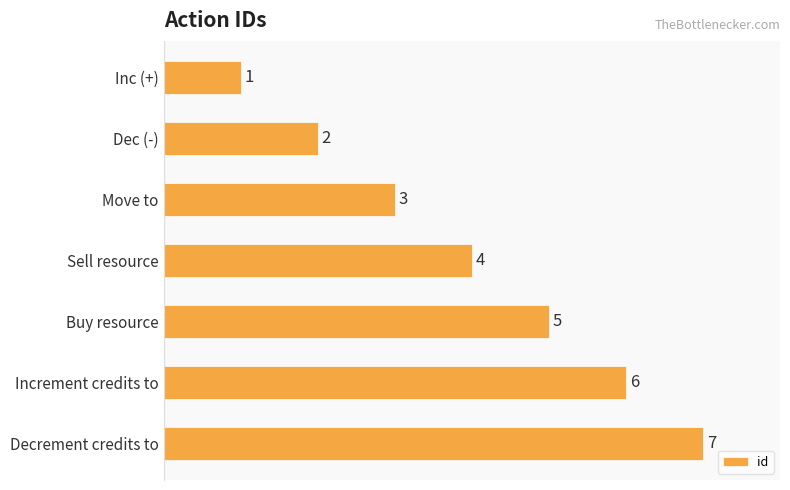

The value at Move to is 2. True or false?

False